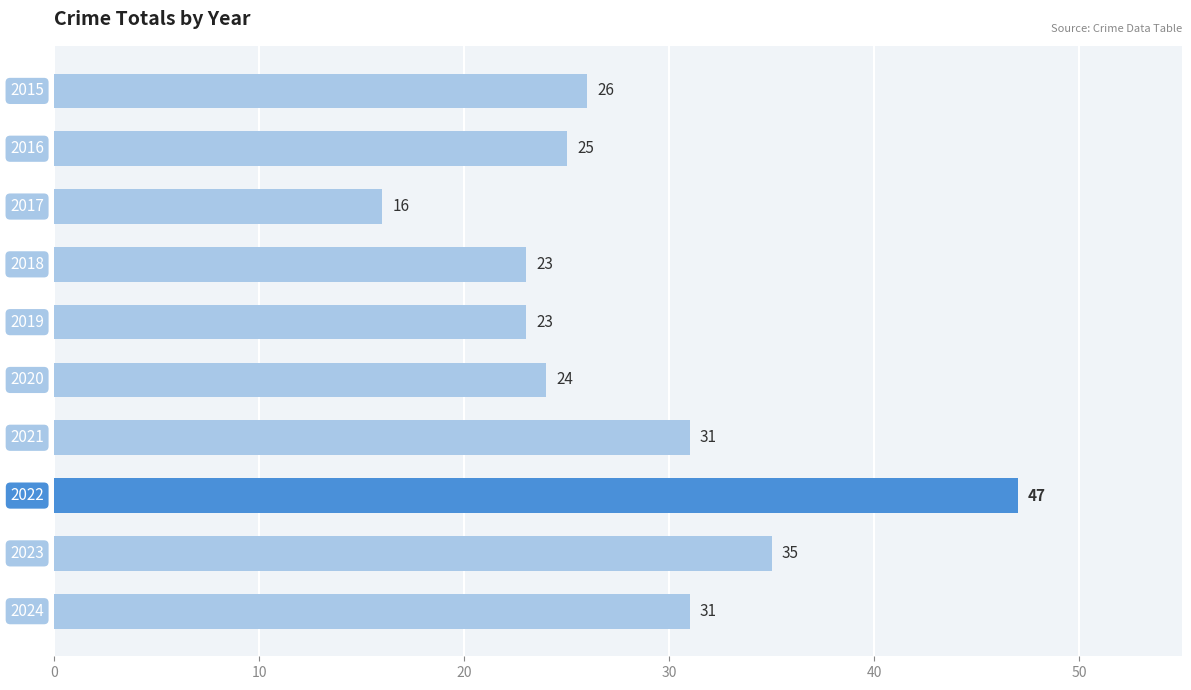

Count the number of data series in this chart.

1